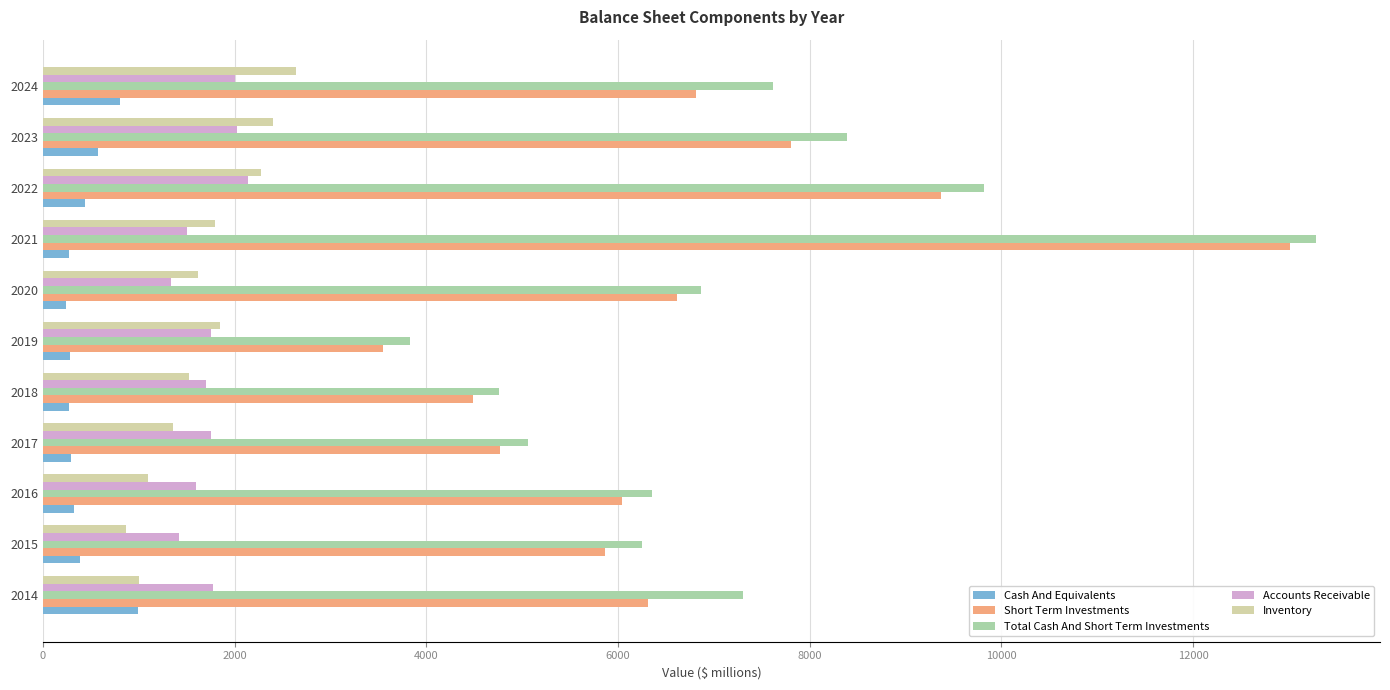

Which series has the widest spread of values?

Short Term Investments